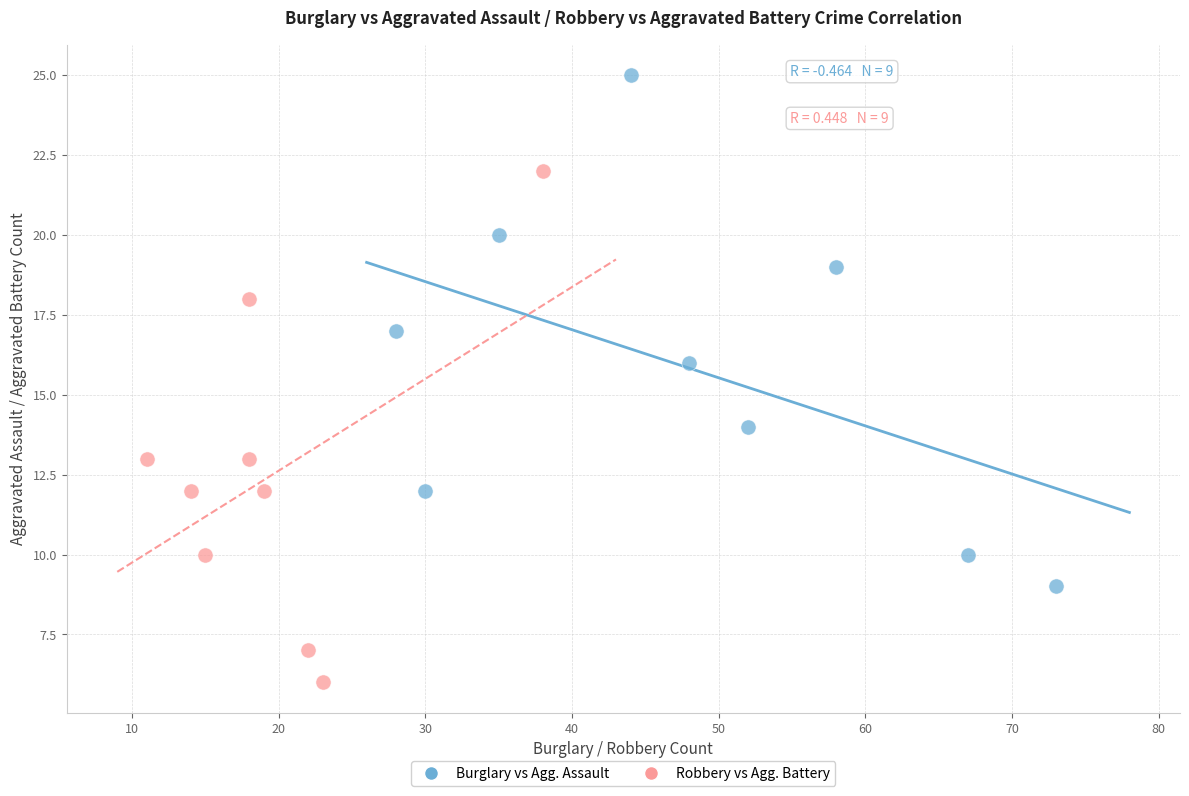

Which series reaches the maximum Y coordinate?

Burglary vs Agg. Assault